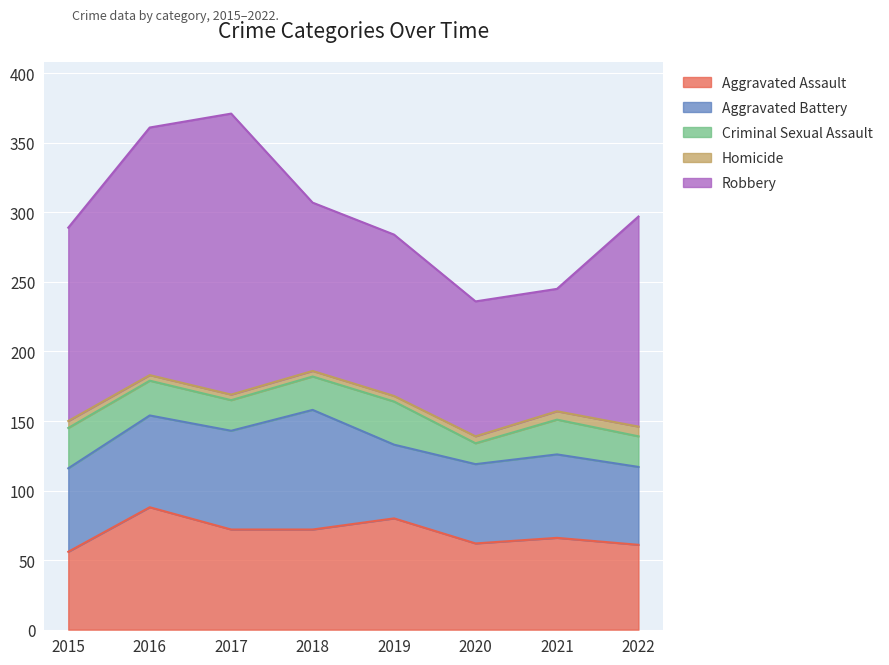

The Robbery series shows 127 at 2021. True or false?

False